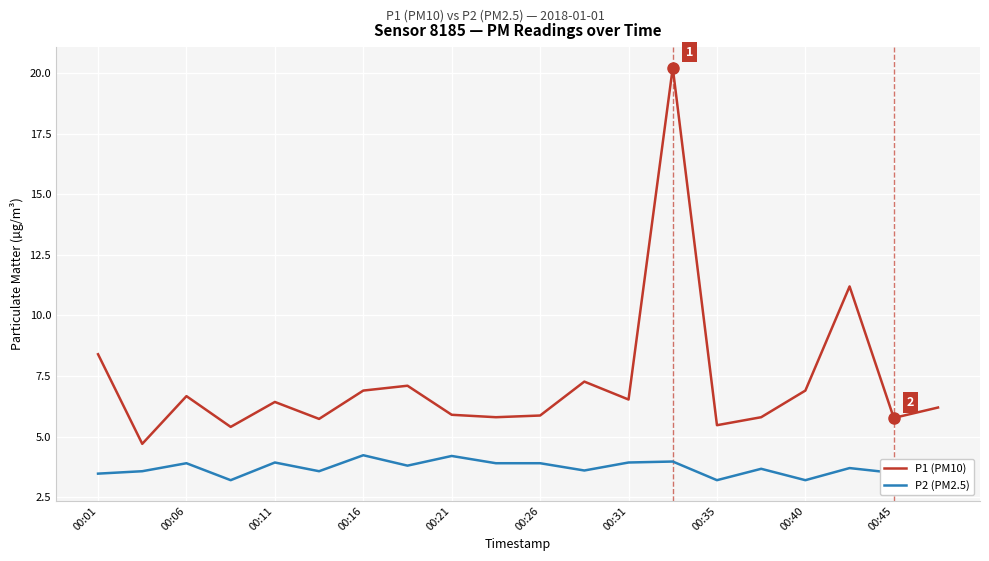

True or false: P2 (PM2.5) and P1 (PM10) intersect in this chart.

False